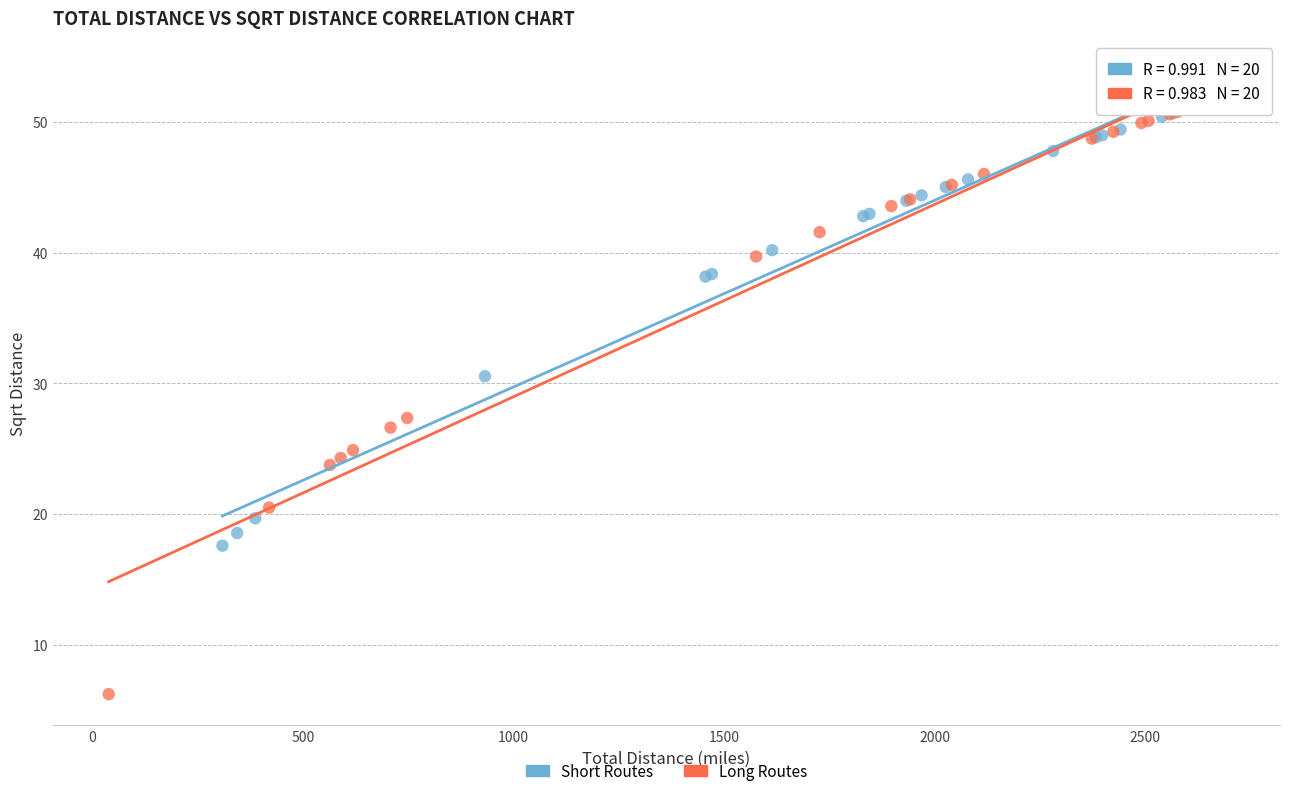

Which series has the widest spread of Y values?

Long Routes